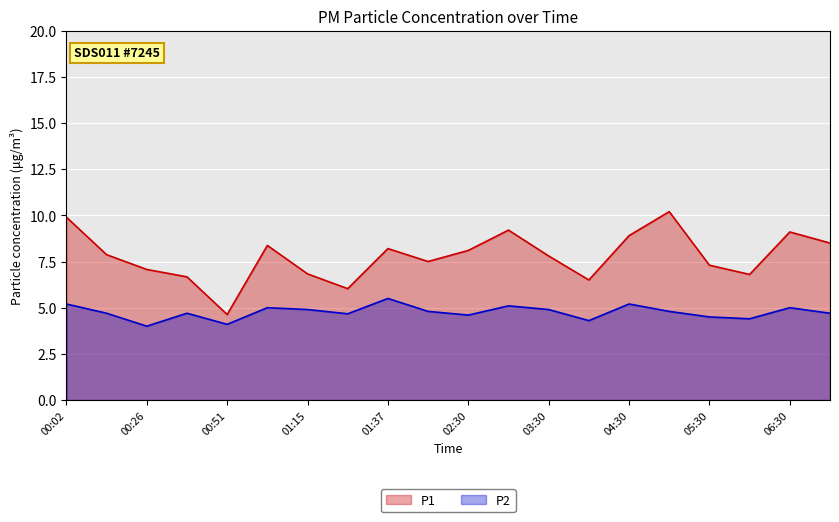

Does the chart display data point markers on the line(s)?

No